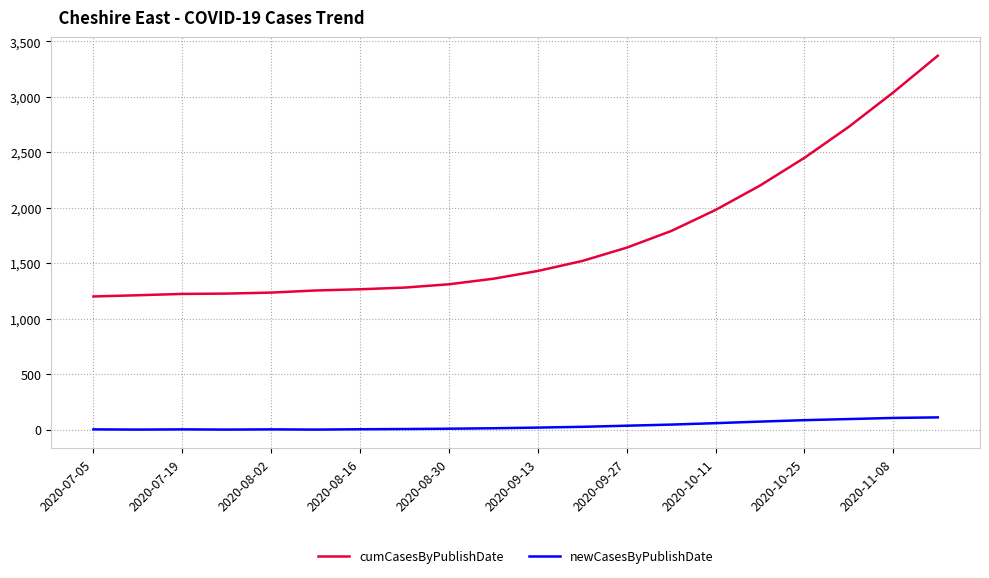

Rank the series by their average value, from lowest to highest.

newCasesByPublishDate, cumCasesByPublishDate